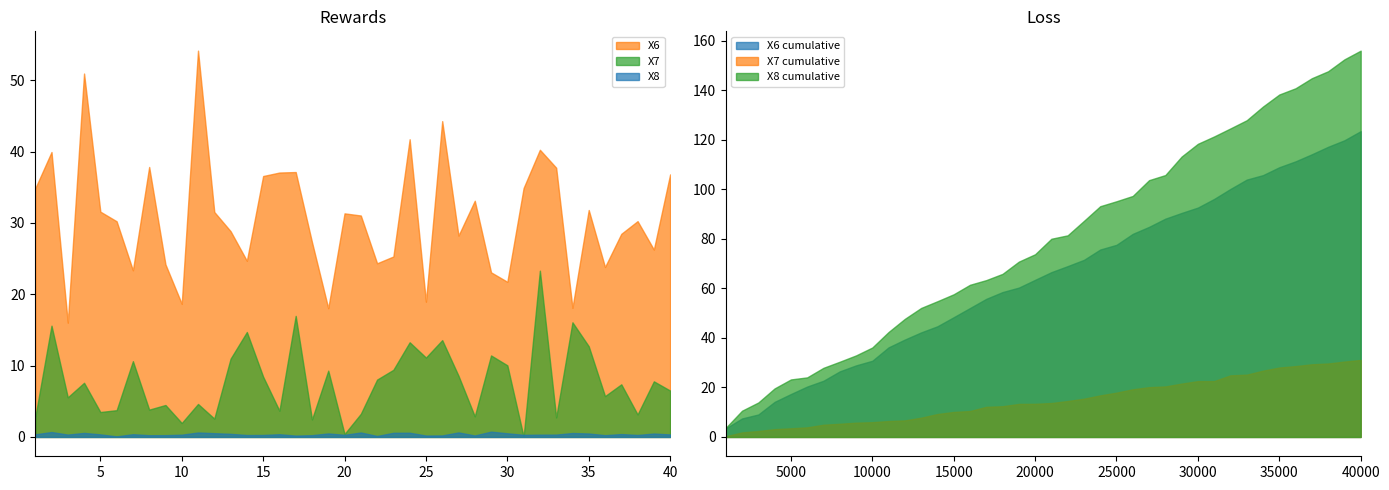

Which series has the largest total across all categories?

X6